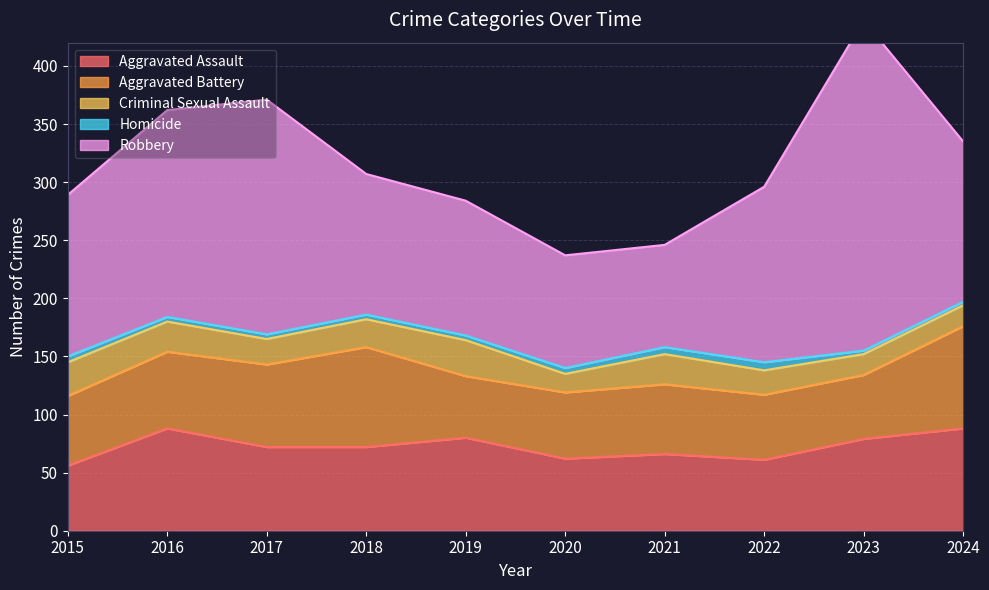

What is the sum of all Criminal Sexual Assault values?

231